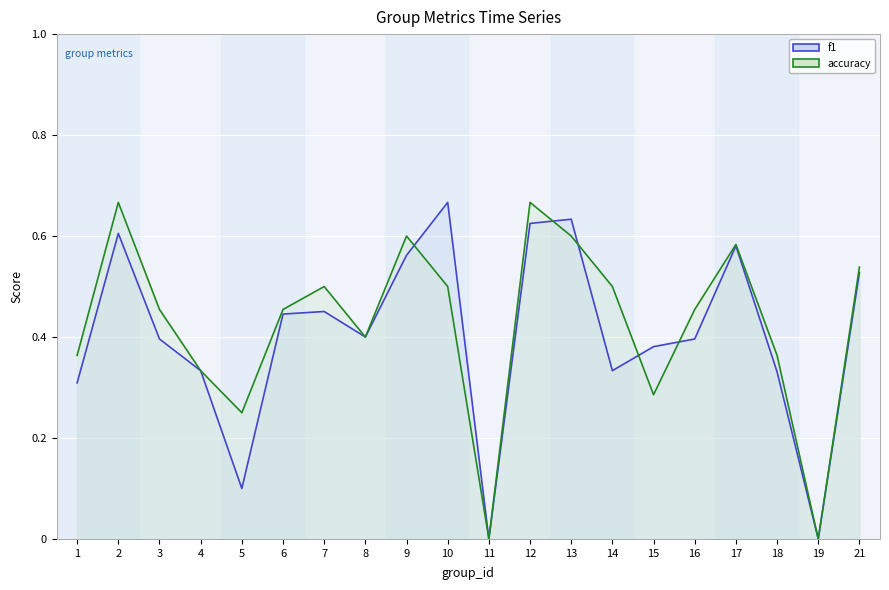

True or false: f1 has more than 0 interior local peaks.

True